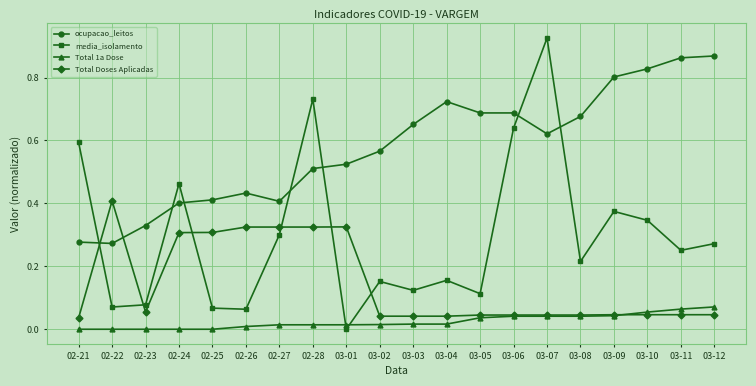

List the series in order of their overall mean, lowest first.

Total 1a Dose, Total Doses Aplicadas, media_isolamento, ocupacao_leitos